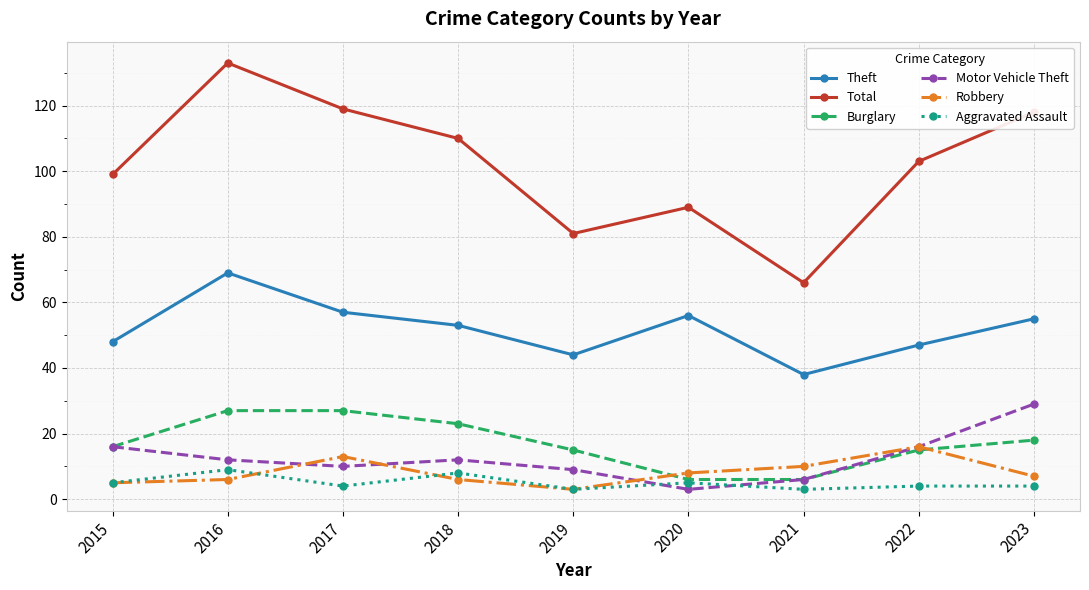

Does the chart have visible grid lines?

Yes